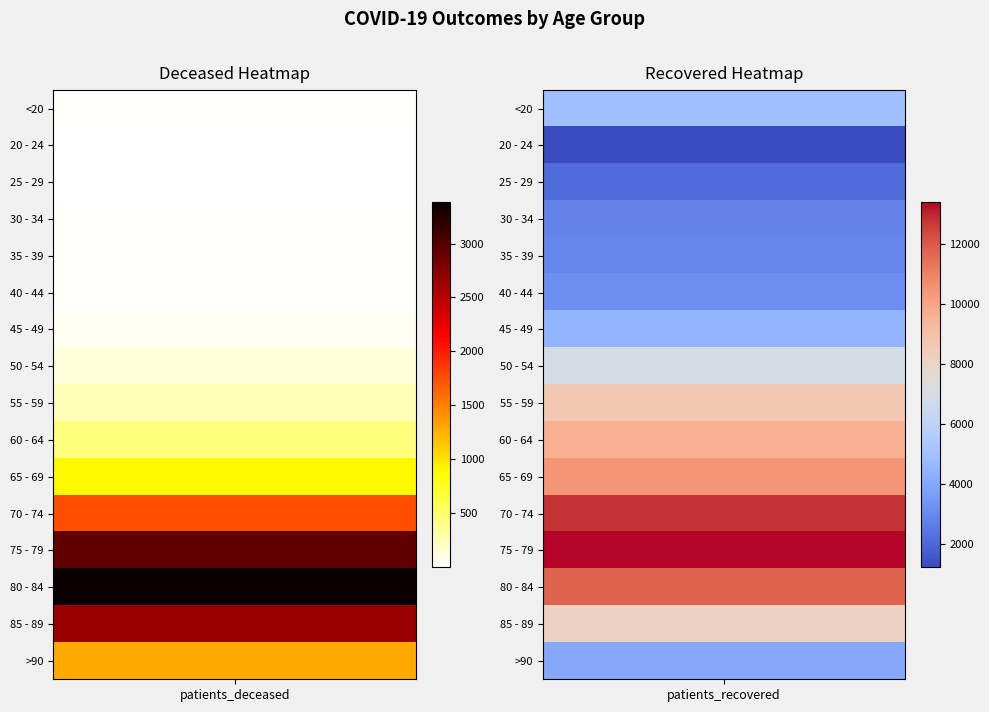

What is the difference between the 85 - 89 values at 1 and 0?

5510